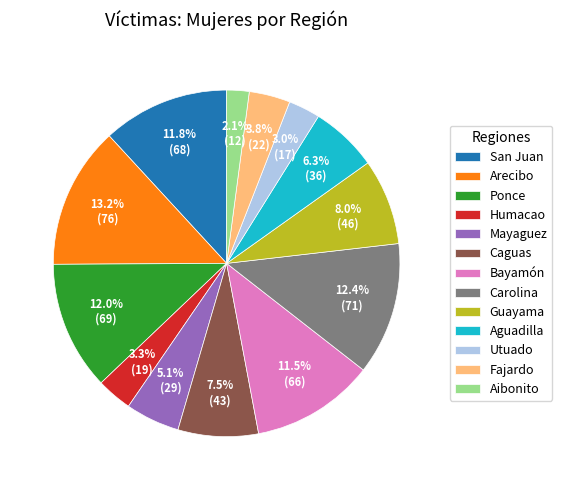

To the nearest percent, what is the average slice percentage?

8%